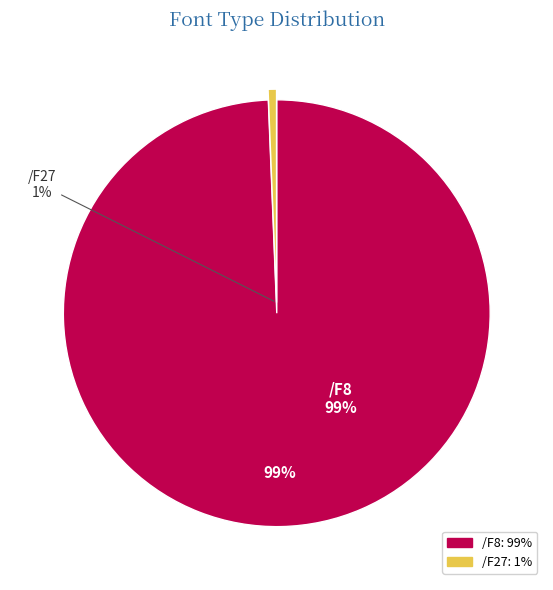

How many segments does this pie chart have?

2